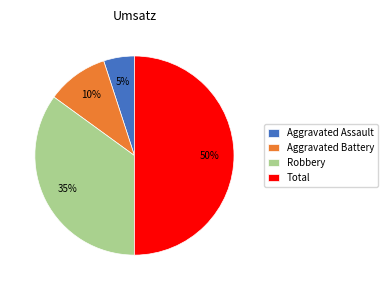

To the nearest percent, what is the average slice percentage?

25%